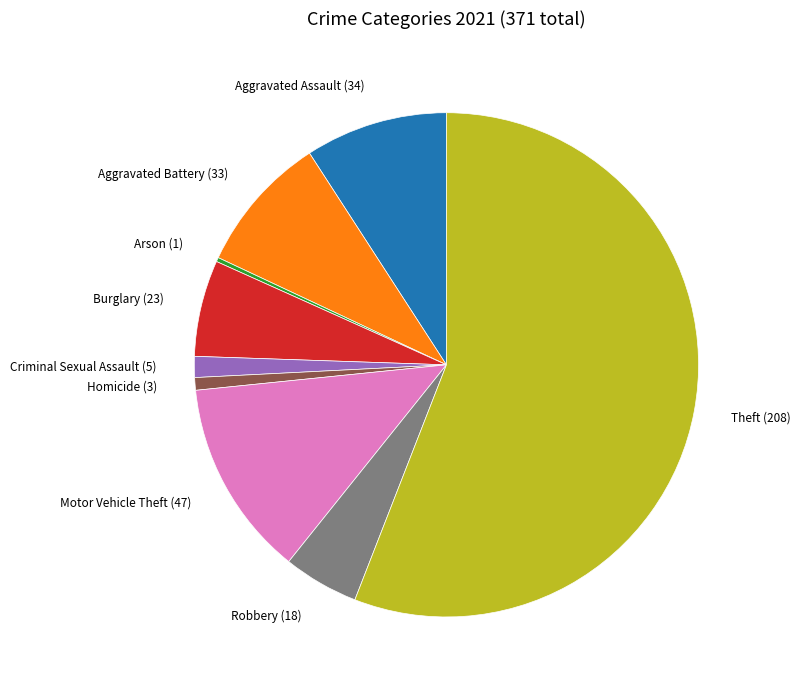

Does any single category account for the majority?

Yes